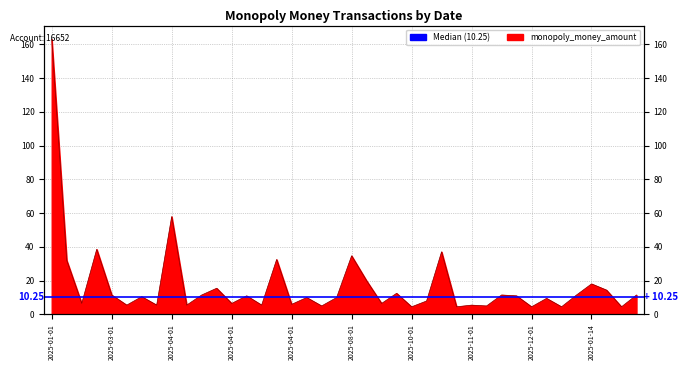

The value at 2025-04-01 is 4.6. True or false?

False